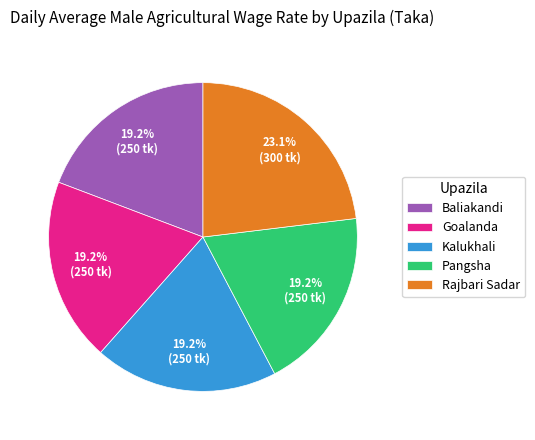

Is it true that Baliakandi is 32% of the pie?

False